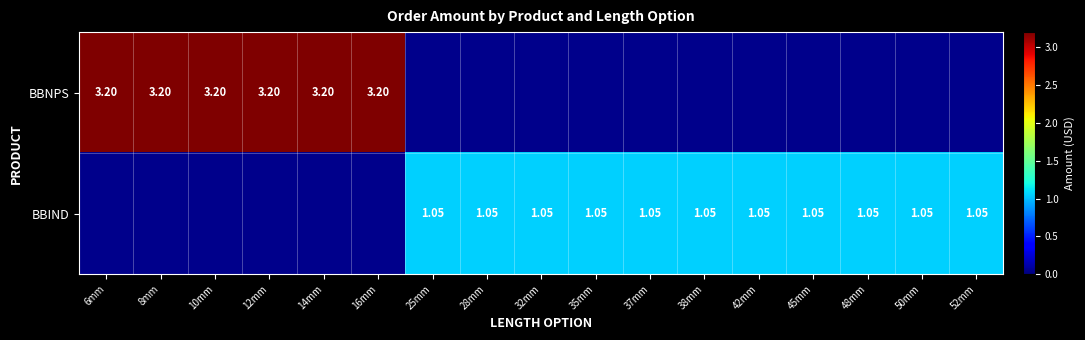

Which series changed the most between 42mm and 48mm?

BBIND